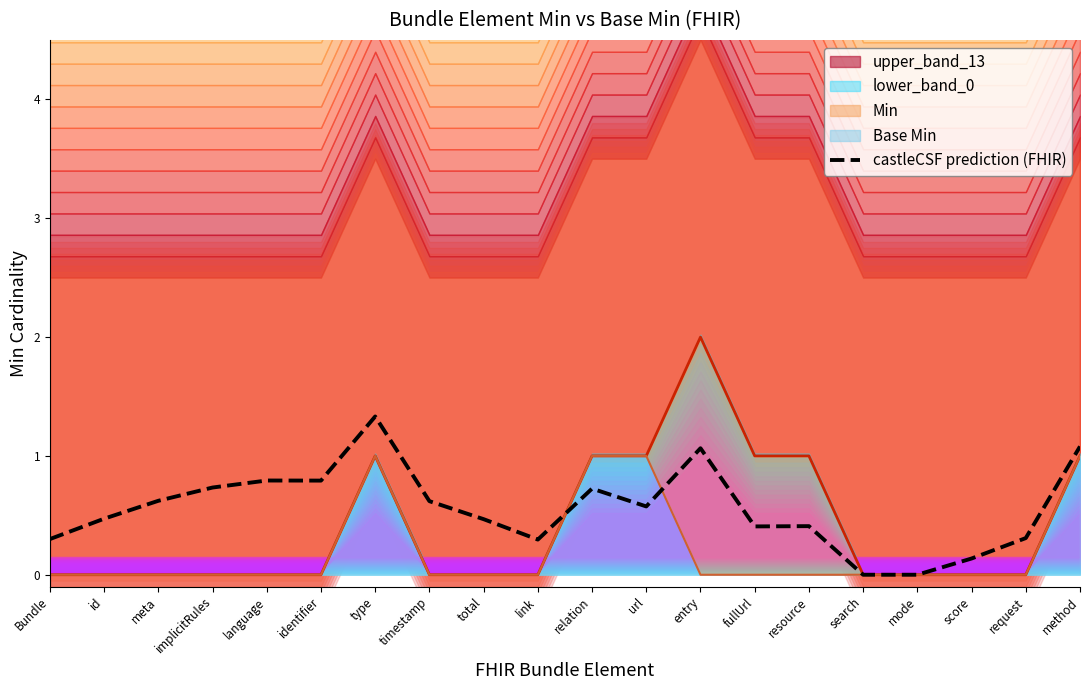

How many lines are shown in the chart?

1